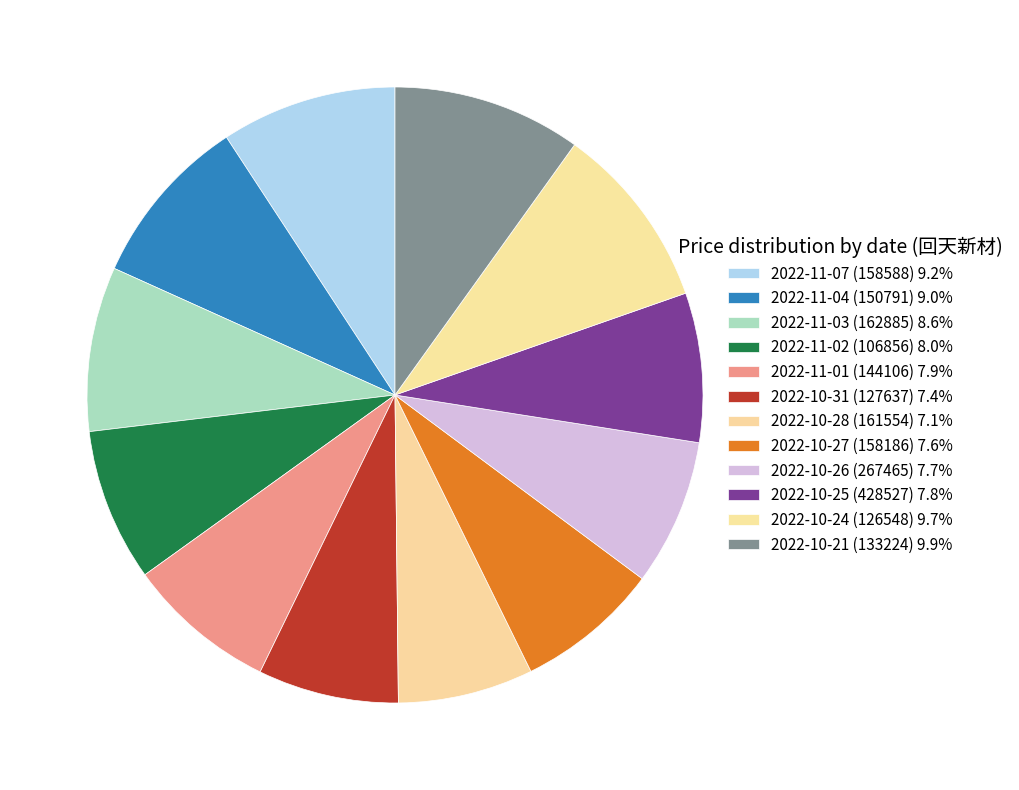

Between 2022-11-04 (150791) and 2022-11-01 (144106), which is larger?

2022-11-04 (150791)